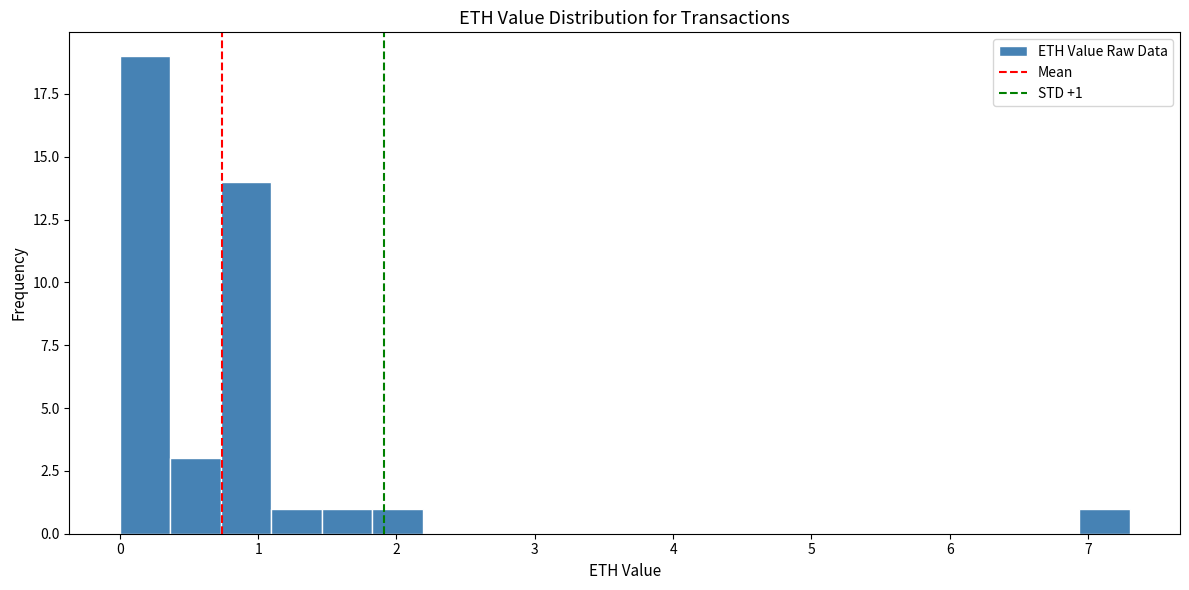

Around what value on the x-axis is the tallest bar? Give the approximate position of its centre, as read against the axis.

0.2